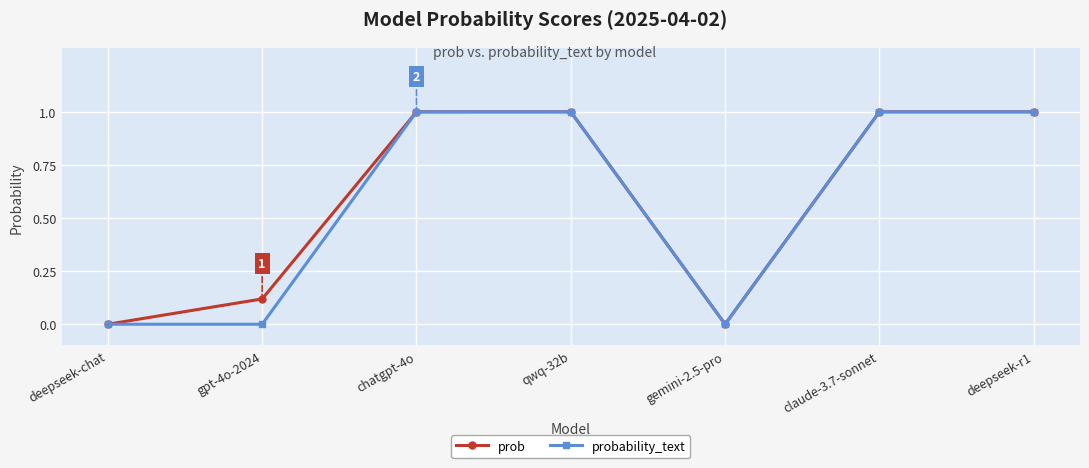

Which series changed the most between gpt-4o-2024 and gemini-2.5-pro?

prob